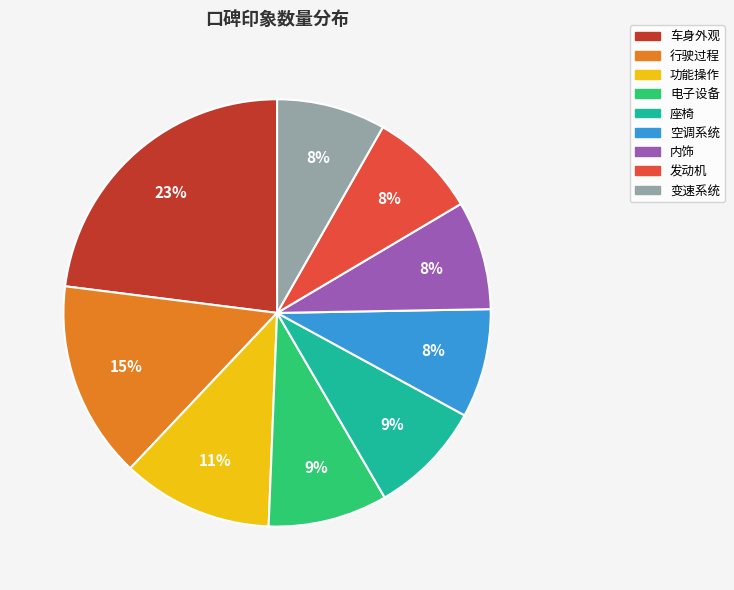

Combined, do 发动机 and 车身外观 account for over 50%?

No